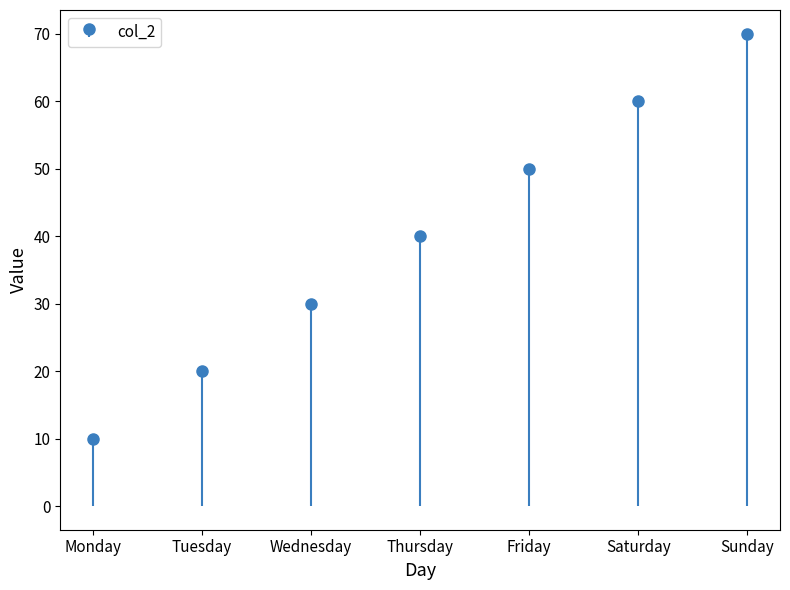

How many categories are shown in the chart?

7